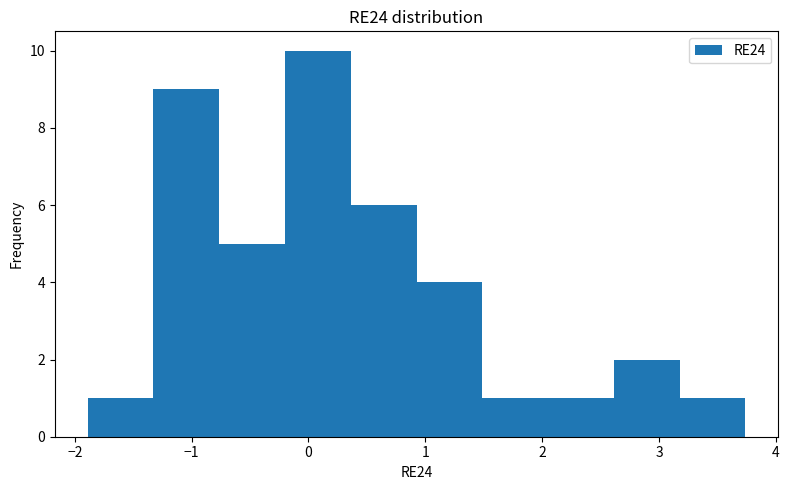

What is the height of the bar covering 3.2 to 3.7 on the x-axis? Neither the bar edges nor the heights are printed on the chart, so give them approximately, as read against the axes.

1